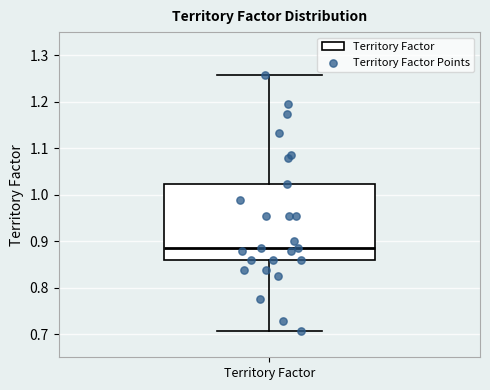

Where does the median line of the box for Territory Factor sit on the y-axis? The values are not printed on the chart, so give them approximately, as read against the axis.

0.89